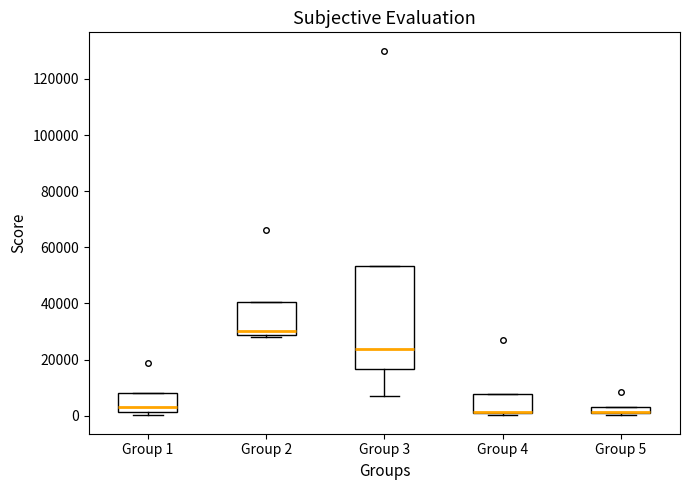

Where is the upper edge of the box for Group 2 on the y-axis? The values are not printed on the chart, so give them approximately, as read against the axis.

40000